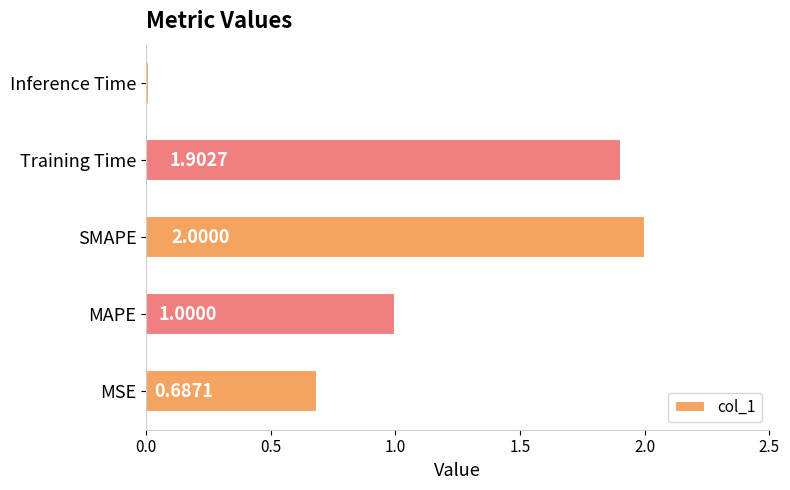

What is the greatest value displayed?

2.0